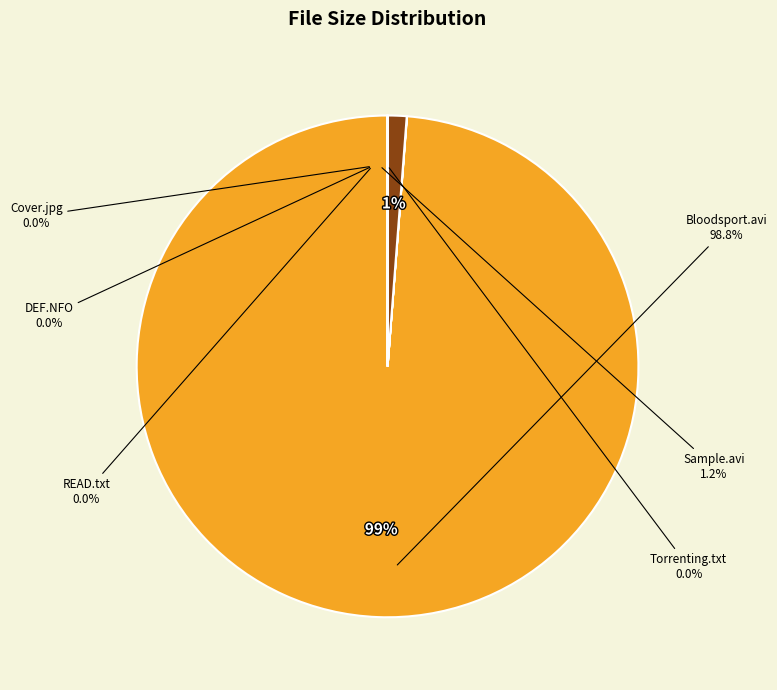

What is the change in value from Bloodsport.avi to DEF.NFO?

-824.2